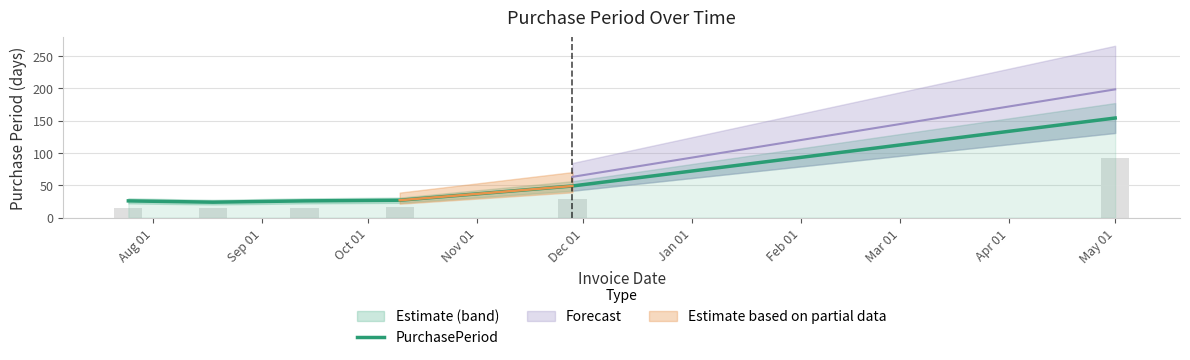

The value at Oct 01 is 26. True or false?

True